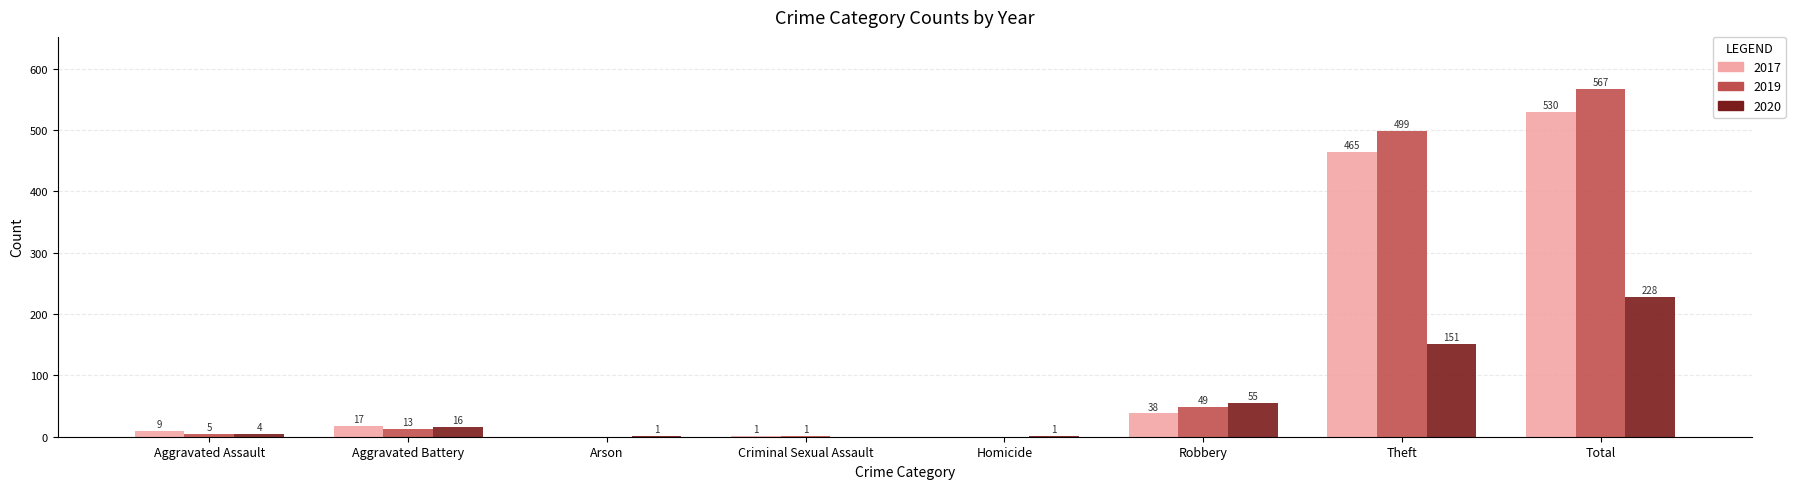

How many positive values does the 2020 series have?

7